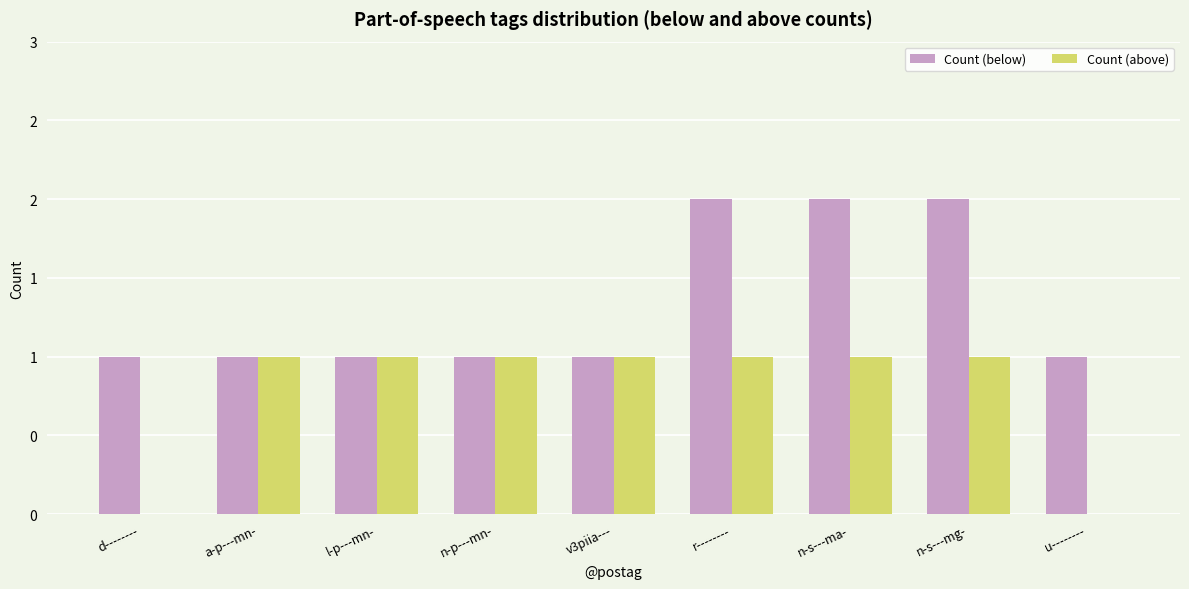

At how many categories does at least one series exceed 0?

9